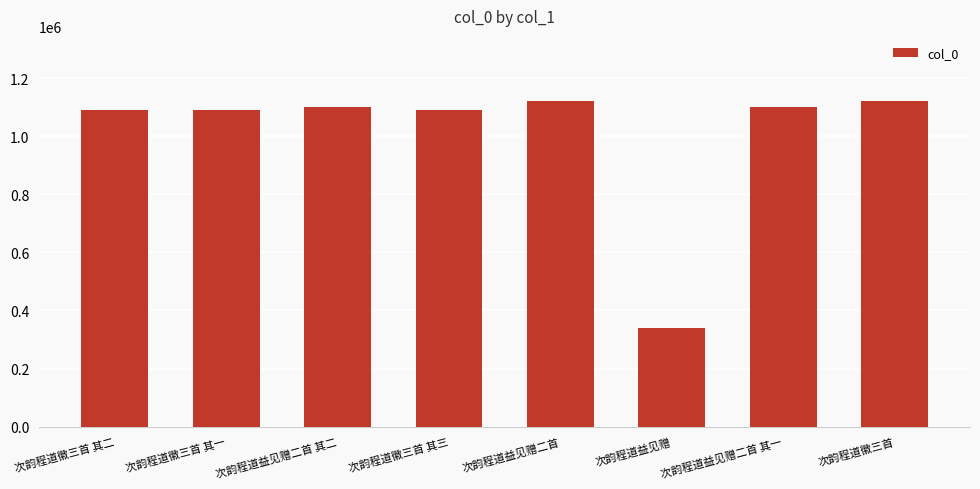

What is the ratio of the value at 次韵程道益见赠 to the value at 次韵程道徽三首 其一?

0.3